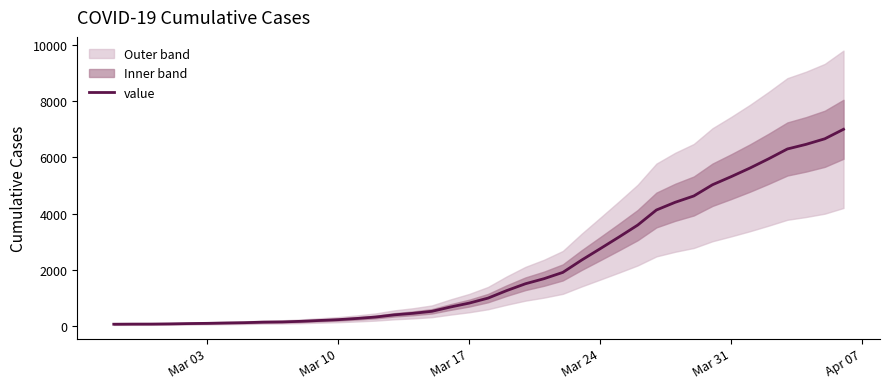

Reading left to right, extract all data points from this chart.

64	68	69	76	87	95	108	119	138	146	167	197	226	269	320	398	452	523	677	816	993	1261	1504	1686	1909	2345	2754	3168	3593	4130	4404	4630	5030	5319	5624	5954	6303	6468	6666	7004